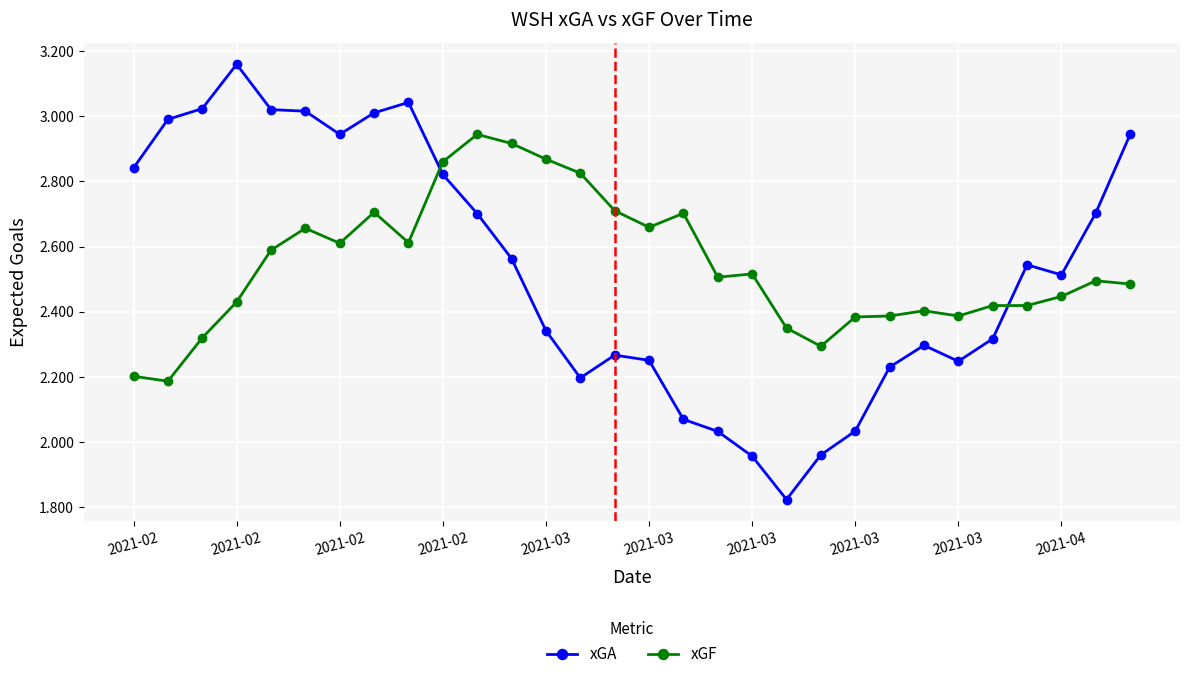

At how many categories does at least one series exceed 2?

30